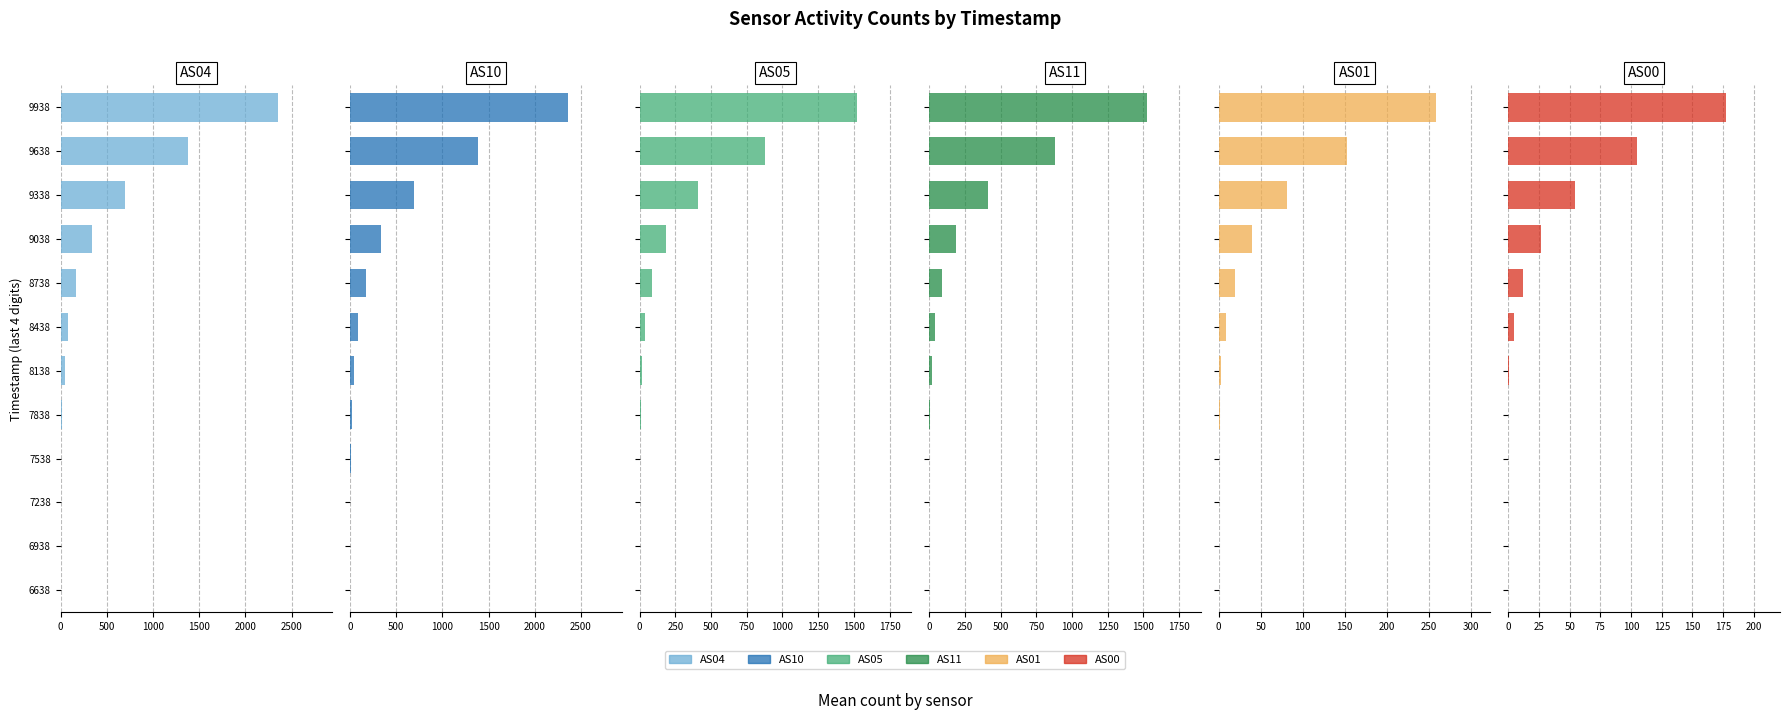

What value does the AS01 series have at 9638, to the nearest 10?

150